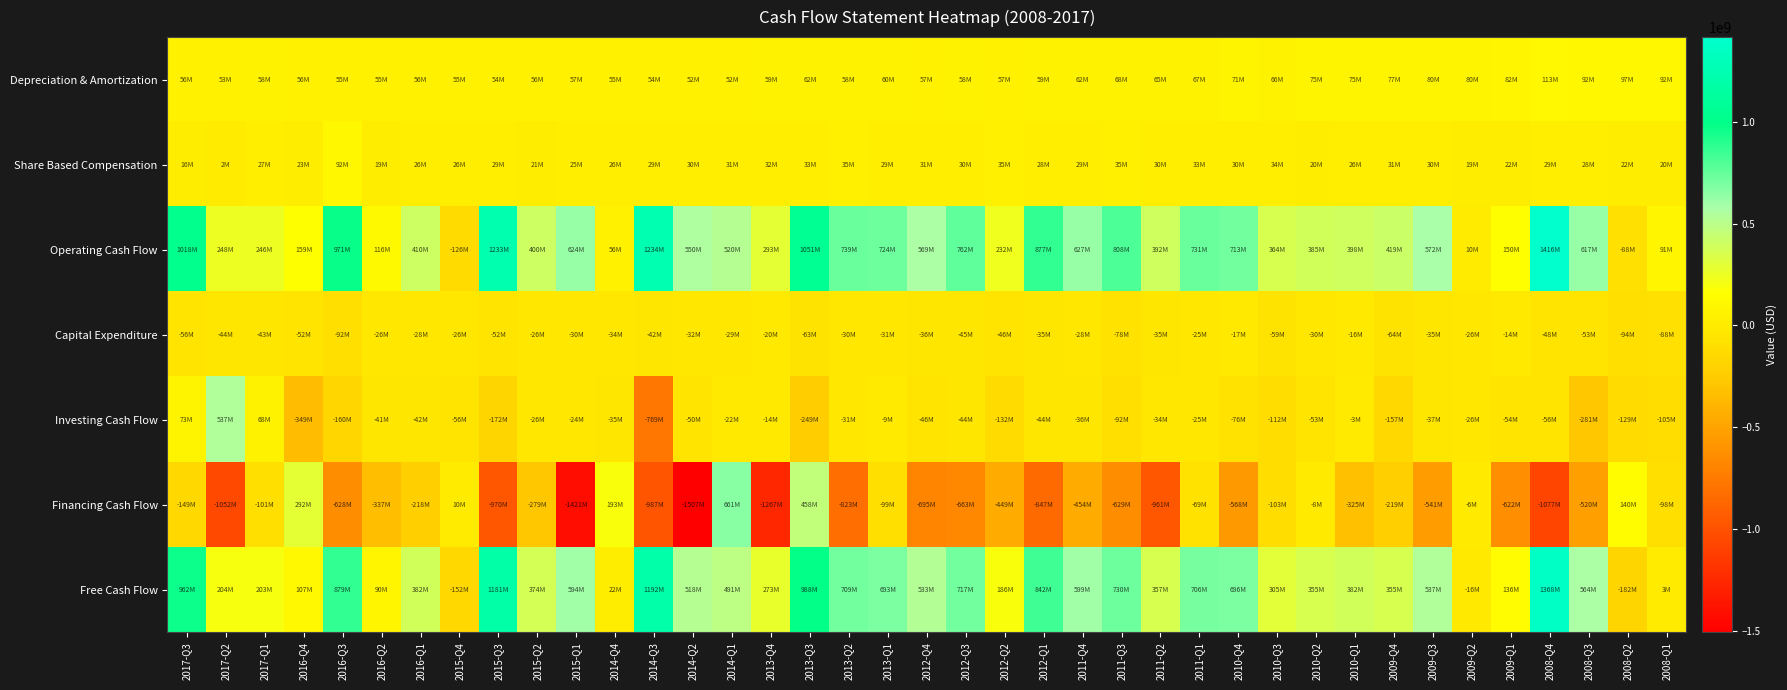

Reading left to right, what are all the values shown in this chart?

Depreciation & Amortization: 2017-Q3=56000000	2017-Q2=53000000	2017-Q1=58000000	2016-Q4=56000000	2016-Q3=55000000	2016-Q2=55000000	2016-Q1=56000000	2015-Q4=55000000	2015-Q3=54000000	2015-Q2=56000000	2015-Q1=57000000	2014-Q4=55000000	2014-Q3=54000000	2014-Q2=52000000	2014-Q1=52000000	2013-Q4=59000000	2013-Q3=62000000	2013-Q2=58000000	2013-Q1=60000000	2012-Q4=57000000	2012-Q3=58000000	2012-Q2=57000000	2012-Q1=59000000	2011-Q4=62000000	2011-Q3=68000000	2011-Q2=65000000	2011-Q1=67000000	2010-Q4=71000000	2010-Q3=66000000	2010-Q2=75000000	2010-Q1=75000000	2009-Q4=77000000	2009-Q3=80000000	2009-Q2=80000000	2009-Q1=82000000	2008-Q4=113000000	2008-Q3=92000000	2008-Q2=97000000	2008-Q1=92000000
Share Based Compensation: 2017-Q3=16000000	2017-Q2=2000000	2017-Q1=27000000	2016-Q4=23000000	2016-Q3=92000000	2016-Q2=19000000	2016-Q1=26000000	2015-Q4=26000000	2015-Q3=29000000	2015-Q2=21000000	2015-Q1=25000000	2014-Q4=26000000	2014-Q3=29000000	2014-Q2=30000000	2014-Q1=31000000	2013-Q4=32000000	2013-Q3=33000000	2013-Q2=35000000	2013-Q1=29000000	2012-Q4=31000000	2012-Q3=30000000	2012-Q2=35000000	2012-Q1=28000000	2011-Q4=29000000	2011-Q3=35000000	2011-Q2=30000000	2011-Q1=33000000	2010-Q4=30000000	2010-Q3=34000000	2010-Q2=20000000	2010-Q1=26000000	2009-Q4=31000000	2009-Q3=30000000	2009-Q2=19000000	2009-Q1=22000000	2008-Q4=29000000	2008-Q3=28000000	2008-Q2=22000000	2008-Q1=20000000
Operating Cash Flow: 2017-Q3=1018000000	2017-Q2=248000000	2017-Q1=246000000	2016-Q4=159000000	2016-Q3=971000000	2016-Q2=116000000	2016-Q1=410000000	2015-Q4=-126000000	2015-Q3=1233000000	2015-Q2=400000000	2015-Q1=624000000	2014-Q4=56000000	2014-Q3=1234000000	2014-Q2=550000000	2014-Q1=520000000	2013-Q4=293000000	2013-Q3=1051000000	2013-Q2=739000000	2013-Q1=724000000	2012-Q4=569000000	2012-Q3=762000000	2012-Q2=232000000	2012-Q1=877000000	2011-Q4=627000000	2011-Q3=808000000	2011-Q2=392000000	2011-Q1=731000000	2010-Q4=713000000	2010-Q3=364000000	2010-Q2=385000000	2010-Q1=398000000	2009-Q4=419000000	2009-Q3=572000000	2009-Q2=10000000	2009-Q1=150000000	2008-Q4=1416000000	2008-Q3=617000000	2008-Q2=-88000000	2008-Q1=91000000
Capital Expenditure: 2017-Q3=-56000000	2017-Q2=-44000000	2017-Q1=-43000000	2016-Q4=-52000000	2016-Q3=-92000000	2016-Q2=-26000000	2016-Q1=-28000000	2015-Q4=-26000000	2015-Q3=-52000000	2015-Q2=-26000000	2015-Q1=-30000000	2014-Q4=-34000000	2014-Q3=-42000000	2014-Q2=-32000000	2014-Q1=-29000000	2013-Q4=-20000000	2013-Q3=-63000000	2013-Q2=-30000000	2013-Q1=-31000000	2012-Q4=-36000000	2012-Q3=-45000000	2012-Q2=-46000000	2012-Q1=-35000000	2011-Q4=-28000000	2011-Q3=-78000000	2011-Q2=-35000000	2011-Q1=-25000000	2010-Q4=-17000000	2010-Q3=-59000000	2010-Q2=-30000000	2010-Q1=-16000000	2009-Q4=-64000000	2009-Q3=-35000000	2009-Q2=-26000000	2009-Q1=-14000000	2008-Q4=-48000000	2008-Q3=-53000000	2008-Q2=-94000000	2008-Q1=-88000000
Investing Cash Flow: 2017-Q3=73000000	2017-Q2=537000000	2017-Q1=68000000	2016-Q4=-349000000	2016-Q3=-160000000	2016-Q2=-41000000	2016-Q1=-42000000	2015-Q4=-56000000	2015-Q3=-172000000	2015-Q2=-26000000	2015-Q1=-24000000	2014-Q4=-35000000	2014-Q3=-769000000	2014-Q2=-50000000	2014-Q1=-22000000	2013-Q4=-14000000	2013-Q3=-249000000	2013-Q2=-31000000	2013-Q1=-9000000	2012-Q4=-46000000	2012-Q3=-44000000	2012-Q2=-132000000	2012-Q1=-44000000	2011-Q4=-36000000	2011-Q3=-92000000	2011-Q2=-34000000	2011-Q1=-25000000	2010-Q4=-76000000	2010-Q3=-112000000	2010-Q2=-53000000	2010-Q1=-3000000	2009-Q4=-157000000	2009-Q3=-37000000	2009-Q2=-26000000	2009-Q1=-54000000	2008-Q4=-56000000	2008-Q3=-281000000	2008-Q2=-129000000	2008-Q1=-105000000
Financing Cash Flow: 2017-Q3=-149000000	2017-Q2=-1052000000	2017-Q1=-101000000	2016-Q4=292000000	2016-Q3=-628000000	2016-Q2=-337000000	2016-Q1=-218000000	2015-Q4=10000000	2015-Q3=-970000000	2015-Q2=-279000000	2015-Q1=-1421000000	2014-Q4=193000000	2014-Q3=-987000000	2014-Q2=-1507000000	2014-Q1=661000000	2013-Q4=-1267000000	2013-Q3=458000000	2013-Q2=-823000000	2013-Q1=-99000000	2012-Q4=-695000000	2012-Q3=-663000000	2012-Q2=-449000000	2012-Q1=-847000000	2011-Q4=-454000000	2011-Q3=-629000000	2011-Q2=-961000000	2011-Q1=-69000000	2010-Q4=-568000000	2010-Q3=-103000000	2010-Q2=-8000000	2010-Q1=-325000000	2009-Q4=-219000000	2009-Q3=-541000000	2009-Q2=-6000000	2009-Q1=-622000000	2008-Q4=-1077000000	2008-Q3=-520000000	2008-Q2=140000000	2008-Q1=-98000000
Free Cash Flow: 2017-Q3=962000000	2017-Q2=204000000	2017-Q1=203000000	2016-Q4=107000000	2016-Q3=879000000	2016-Q2=90000000	2016-Q1=382000000	2015-Q4=-152000000	2015-Q3=1181000000	2015-Q2=374000000	2015-Q1=594000000	2014-Q4=22000000	2014-Q3=1192000000	2014-Q2=518000000	2014-Q1=491000000	2013-Q4=273000000	2013-Q3=988000000	2013-Q2=709000000	2013-Q1=693000000	2012-Q4=533000000	2012-Q3=717000000	2012-Q2=186000000	2012-Q1=842000000	2011-Q4=599000000	2011-Q3=730000000	2011-Q2=357000000	2011-Q1=706000000	2010-Q4=696000000	2010-Q3=305000000	2010-Q2=355000000	2010-Q1=382000000	2009-Q4=355000000	2009-Q3=537000000	2009-Q2=-16000000	2009-Q1=136000000	2008-Q4=1368000000	2008-Q3=564000000	2008-Q2=-182000000	2008-Q1=3000000